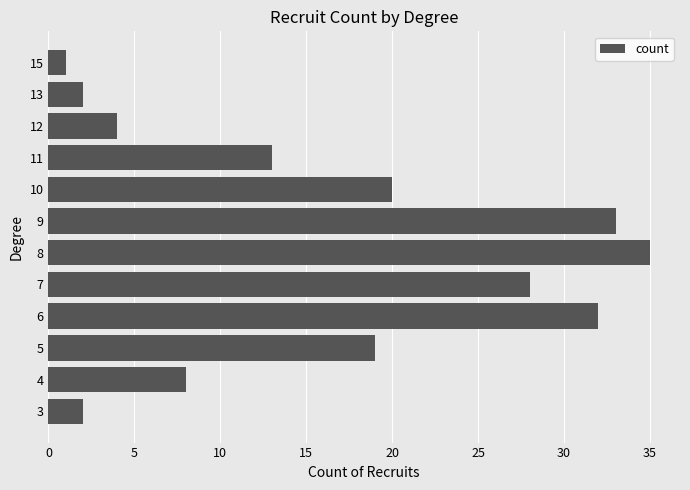

What is the greatest value displayed?

35